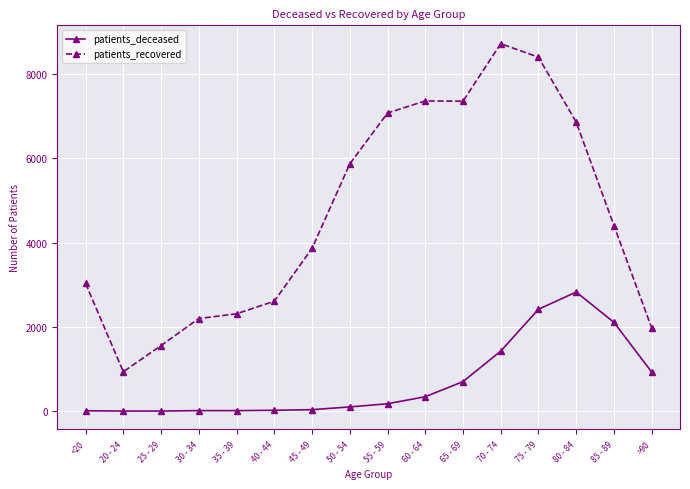

List the series in order of their overall mean, highest first.

patients_recovered, patients_deceased